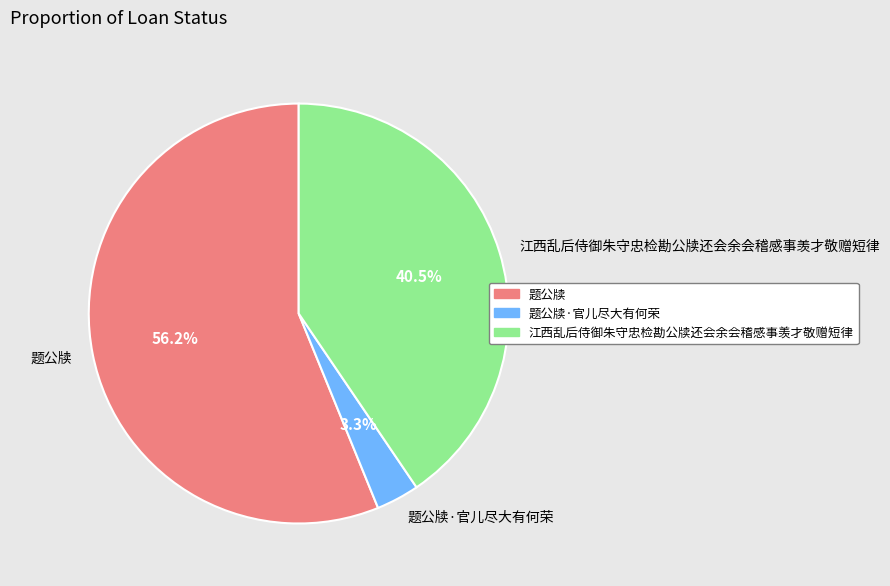

How many slices are in this pie chart?

3